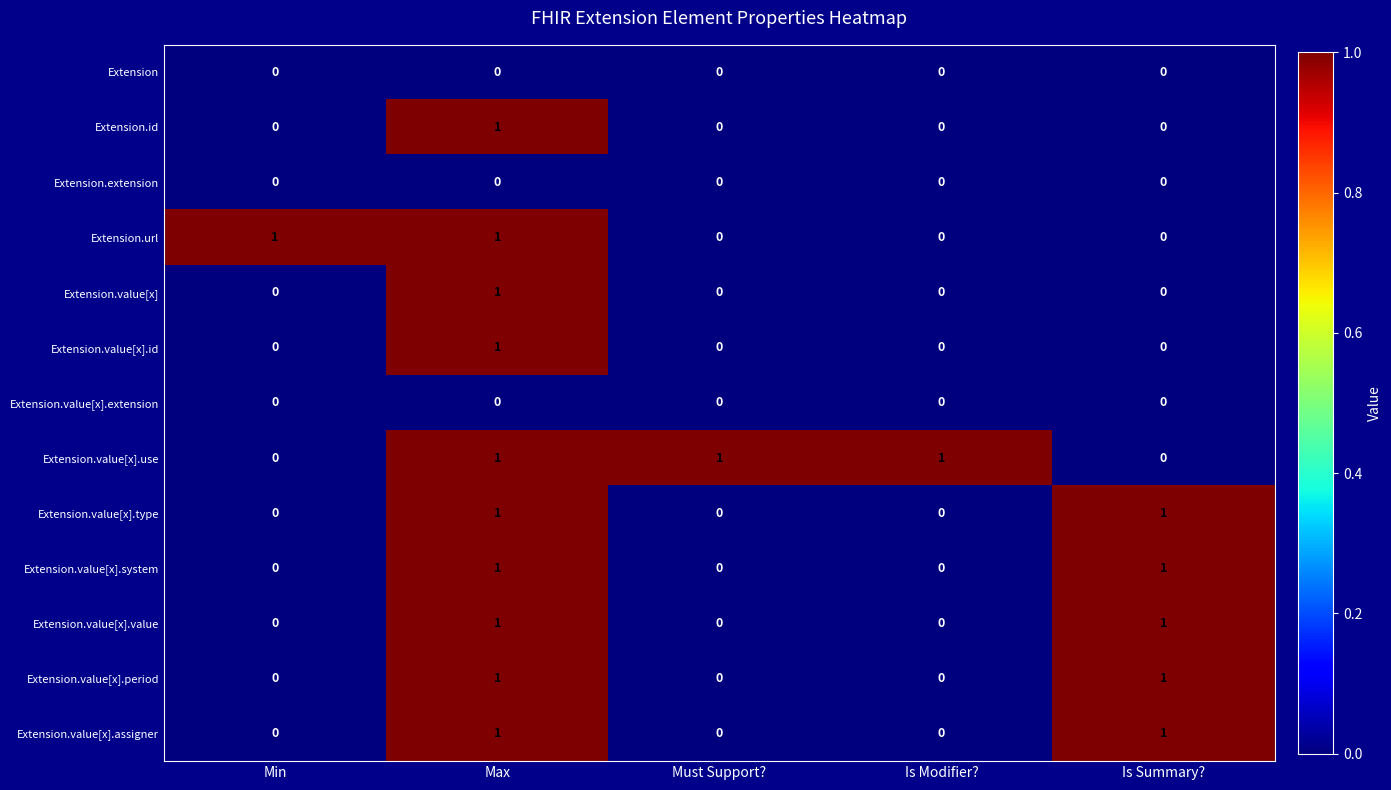

At how many categories does at least one series exceed 0?

5